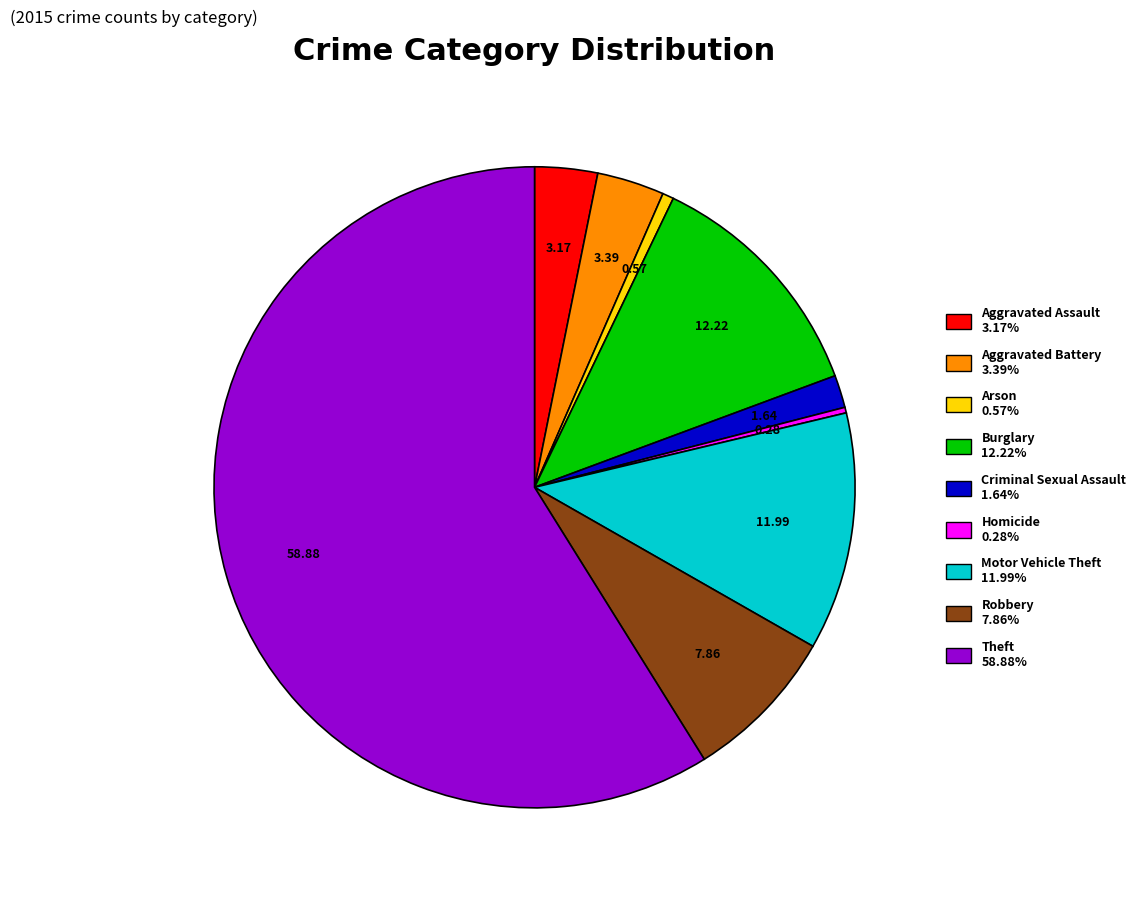

Is there any slice that represents more than half of the pie?

Yes